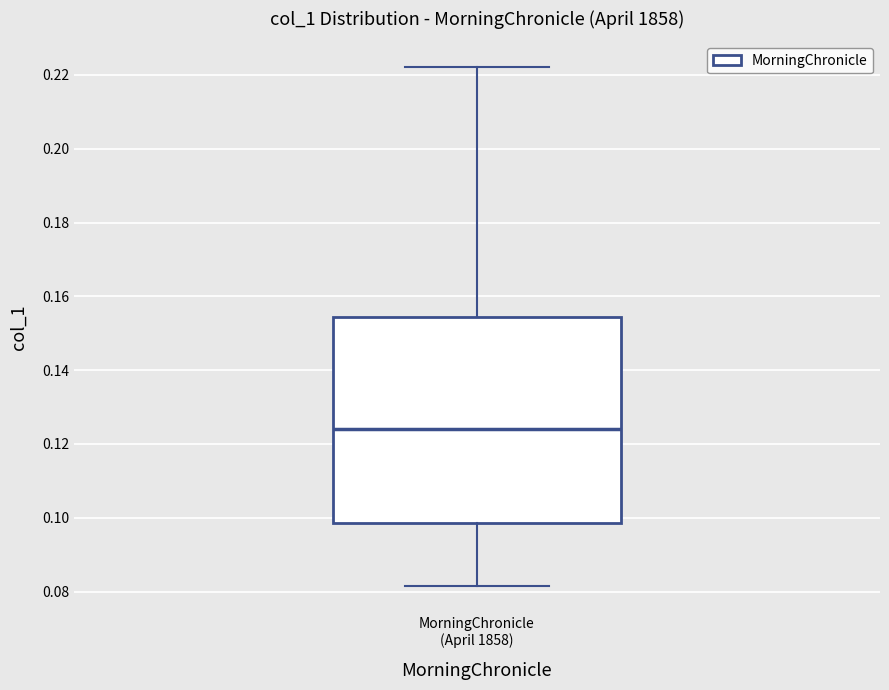

Transcribe this box plot: give where the median line is, the range the box spans, and where the two whiskers end, as read against the y-axis. The values are not printed on the chart, so give them approximately, as read against the axis.

median 0.124, box 0.098 to 0.154, whiskers 0.082 to 0.222